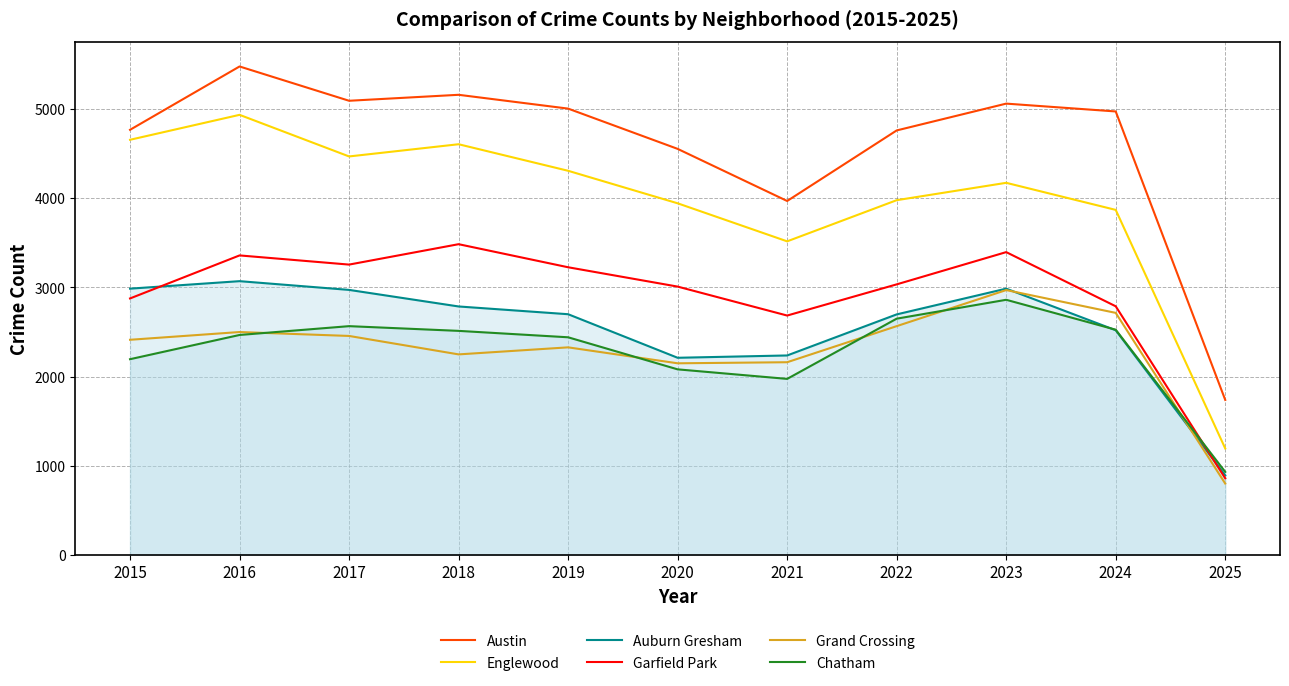

How many lines are shown in the chart?

6